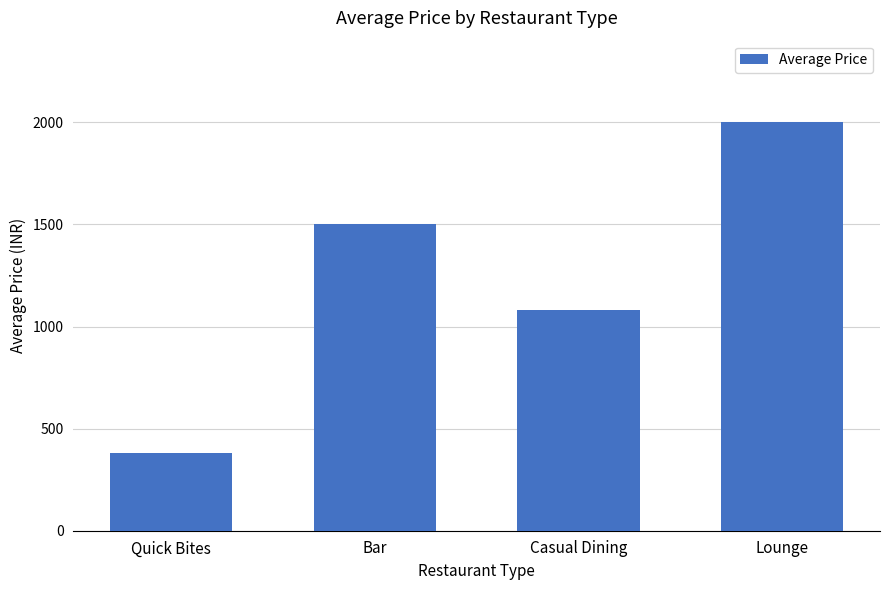

Rank the categories by value from lowest to highest.

Quick Bites, Casual Dining, Bar, Lounge